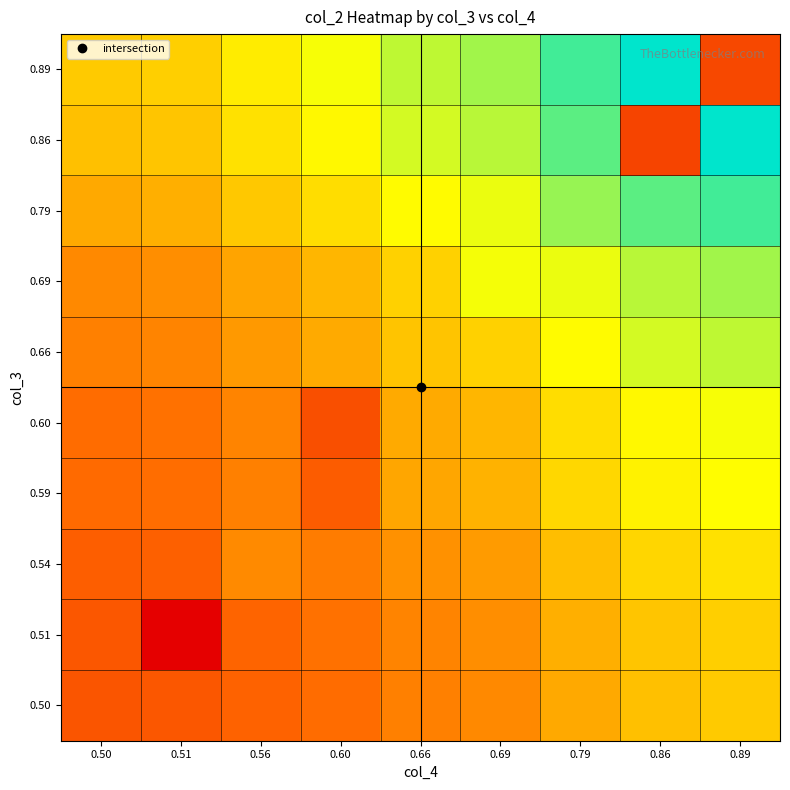

Count the number of data series in this chart.

10